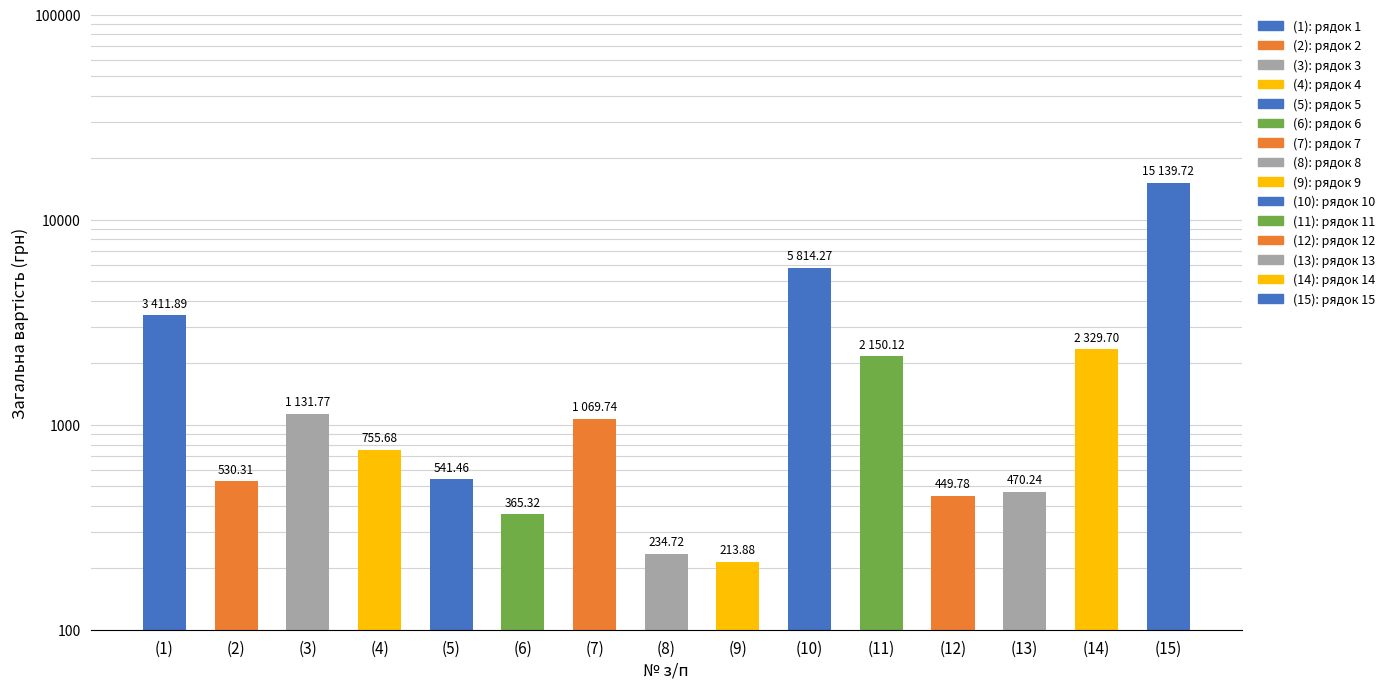

True or false: the data shows 938.0 at (11).

False